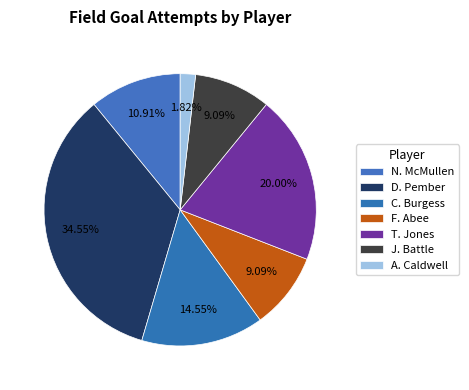

Rank the categories by value from lowest to highest.

A. Caldwell, F. Abee, J. Battle, N. McMullen, C. Burgess, T. Jones, D. Pember